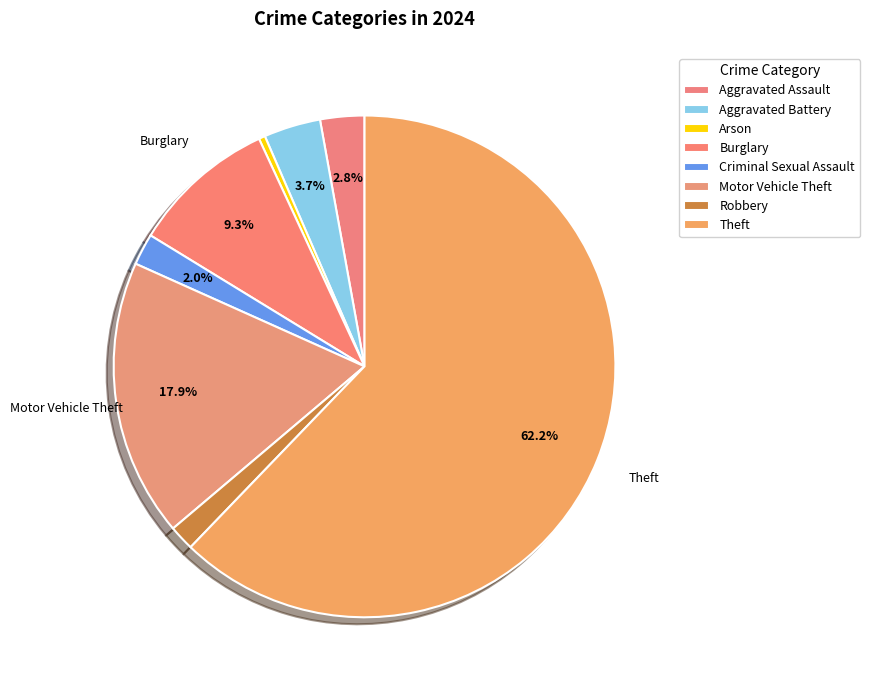

To the nearest percent, what is the difference between the Aggravated Battery and Criminal Sexual Assault slice percentages?

2%